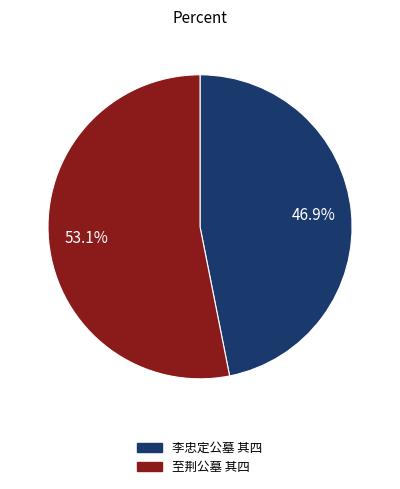

Which slice represents more than half of the pie?

至荆公墓 其四